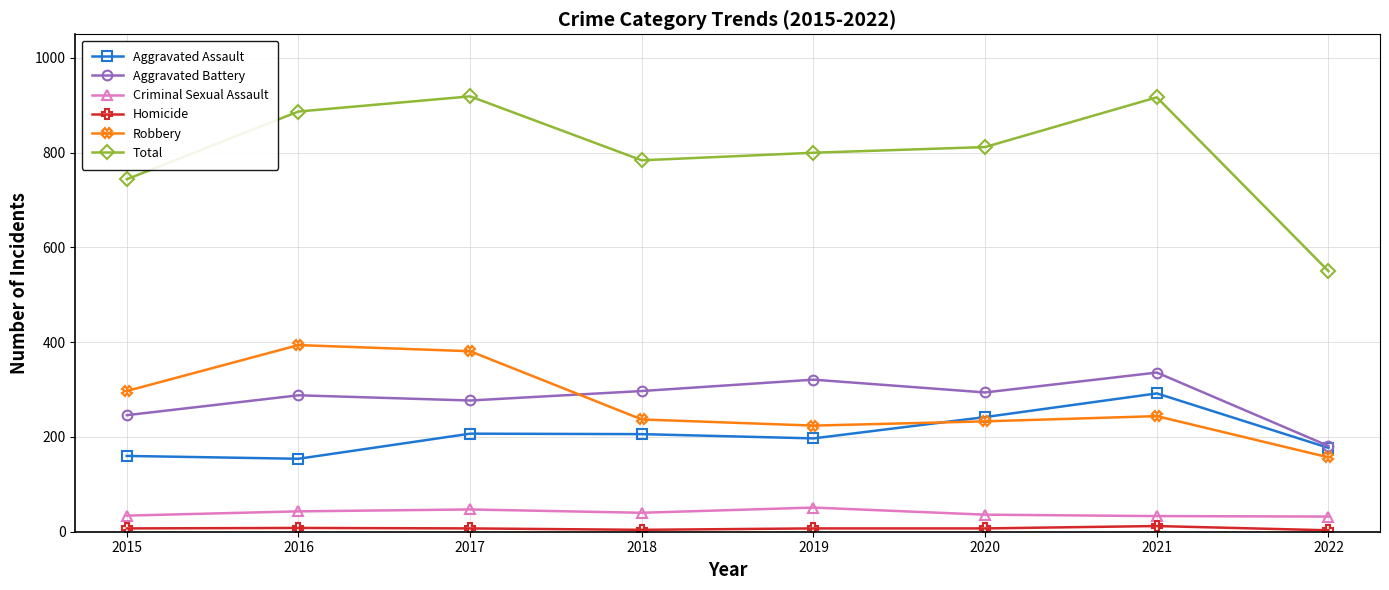

What is the maximum value shown in the chart?

919